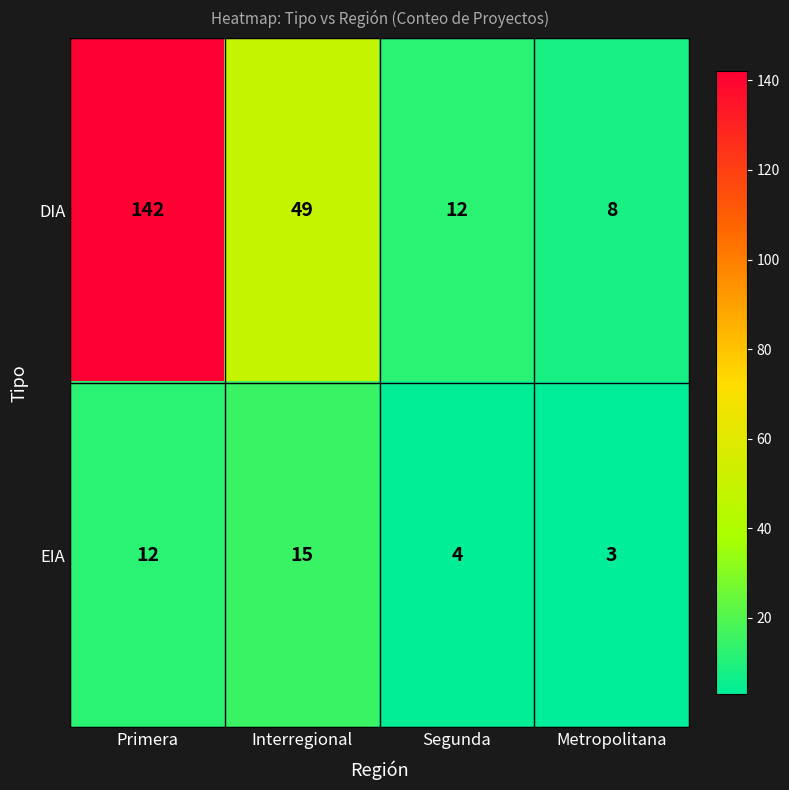

Reading left to right, transcribe all the data shown in this chart.

DIA: Primera=142	Interregional=49	Segunda=12	Metropolitana=8
EIA: Primera=12	Interregional=15	Segunda=4	Metropolitana=3